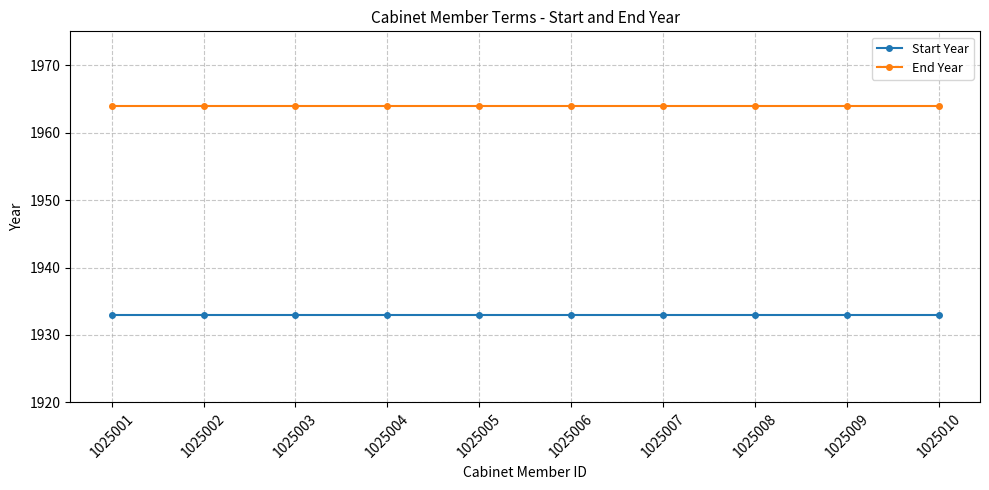

How many lines are shown in the chart?

2